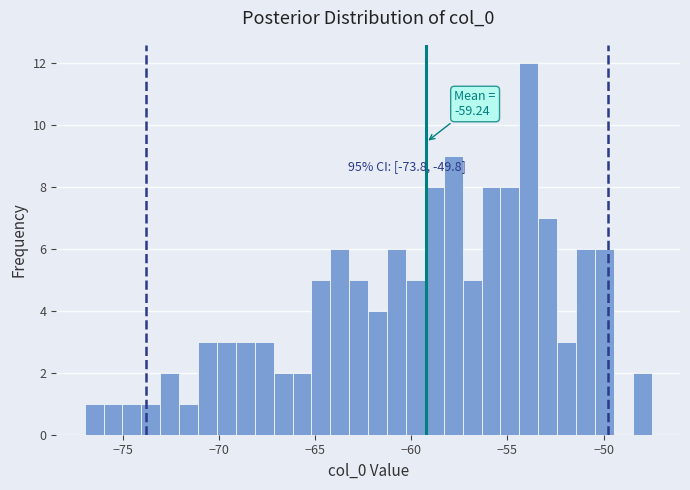

Read against the x-axis, roughly where is the centre of the tallest bar?

-54.0